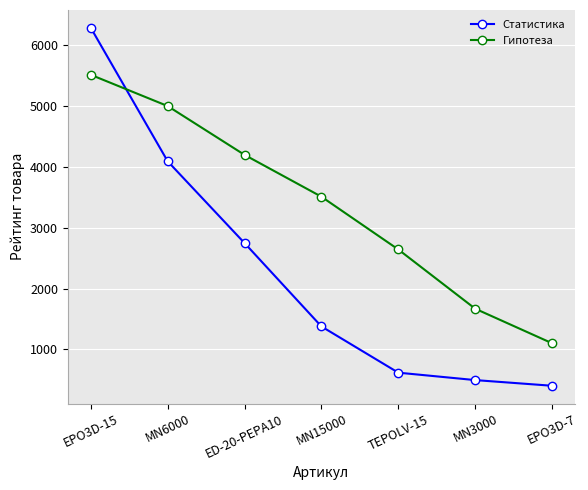

Reading right to left, what are all the values shown in this chart?

Статистика: EPO3D-7=402.8	MN3000=496.0	TEPOLV-15=618.0	MN15000=1378.0	ED-20-PEPA10=2749.0	MN6000=4094.0	EPO3D-15=6288.8
Гипотеза: EPO3D-7=1102.0	MN3000=1670.1	TEPOLV-15=2644.0	MN15000=3512.0	ED-20-PEPA10=4200.0	MN6000=5003.0	EPO3D-15=5517.0